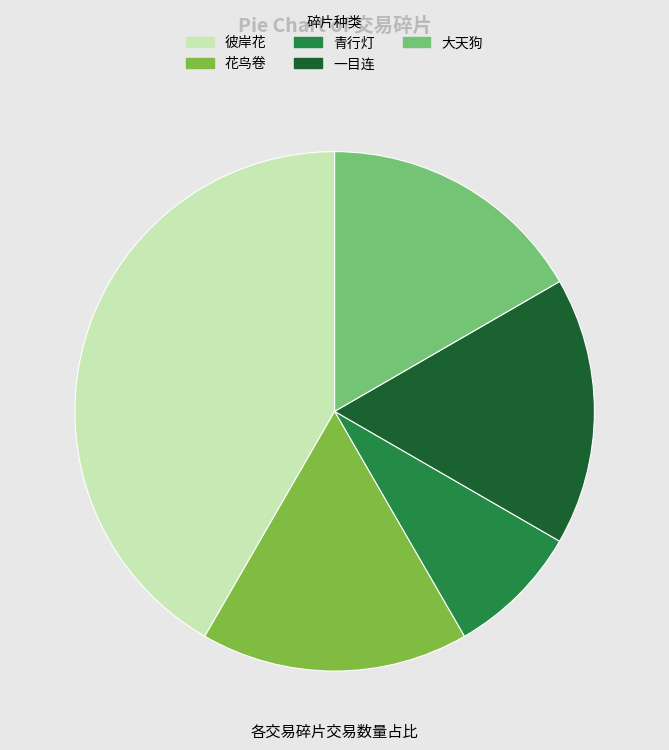

True or false: 大天狗 accounts for 17% of the total.

True